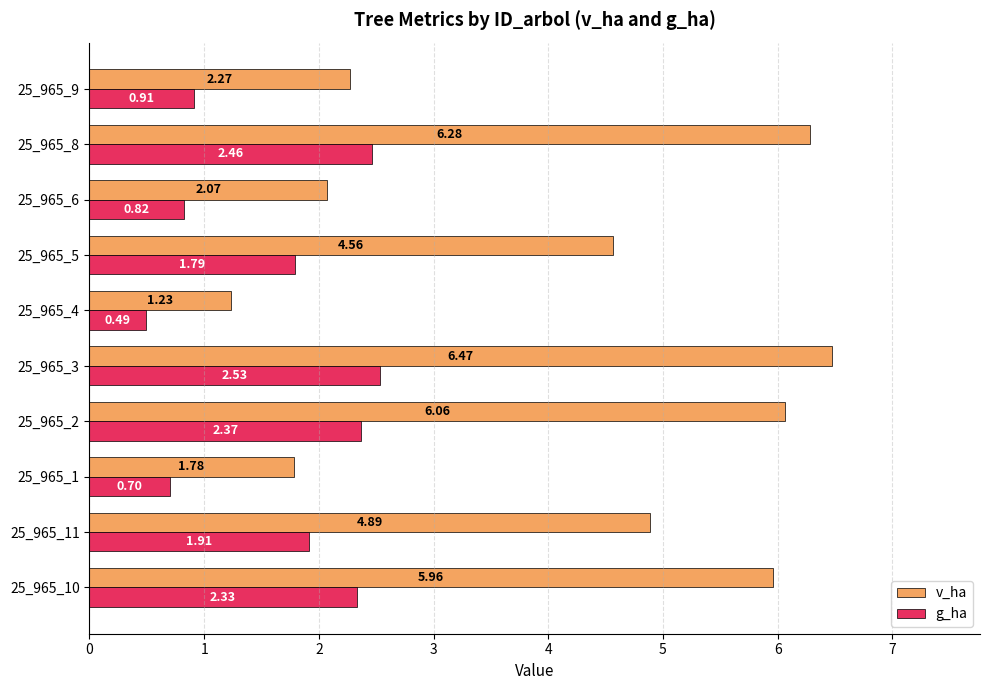

Rank the categories by v_ha value from highest to lowest.

25_965_3, 25_965_8, 25_965_2, 25_965_10, 25_965_11, 25_965_5, 25_965_9, 25_965_6, 25_965_1, 25_965_4